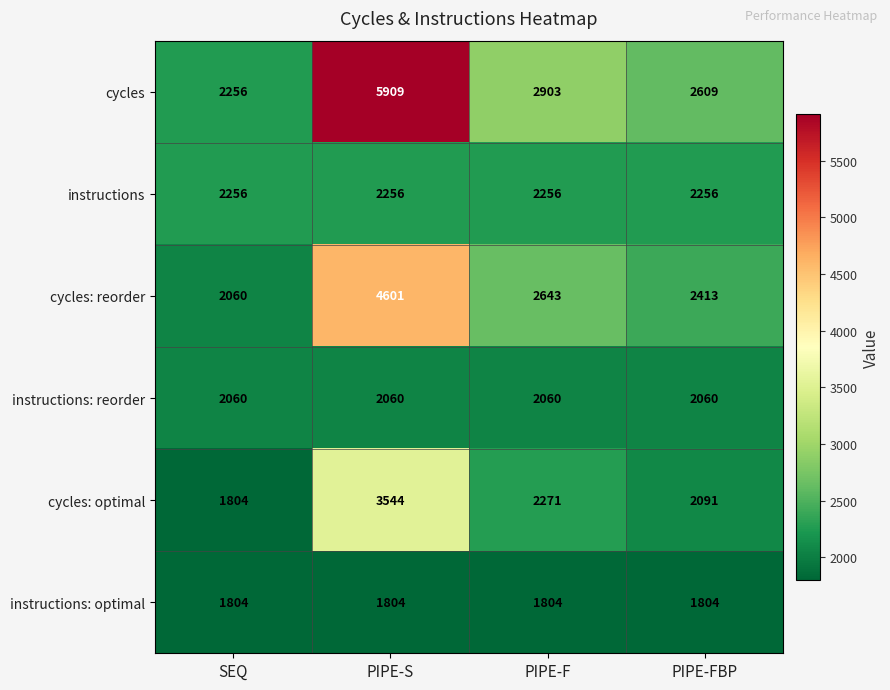

What value does the cycles series have at PIPE-FBP?

2609